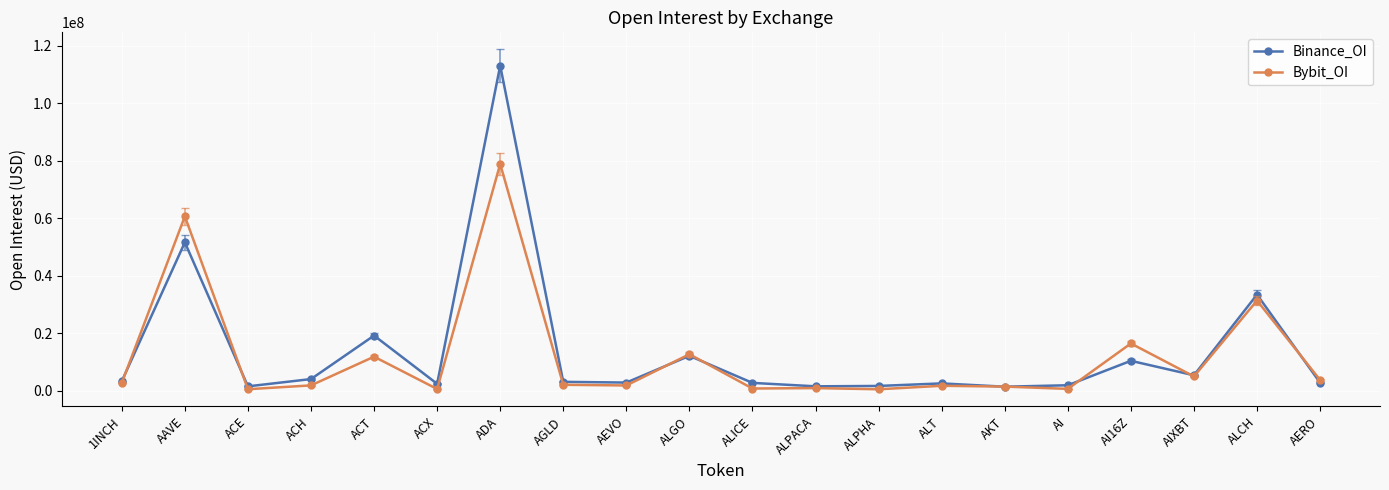

How many data points does each series have?

20